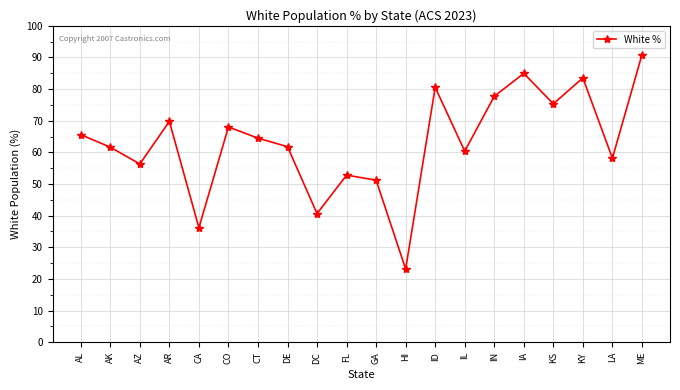

How many lines are shown in the chart?

1